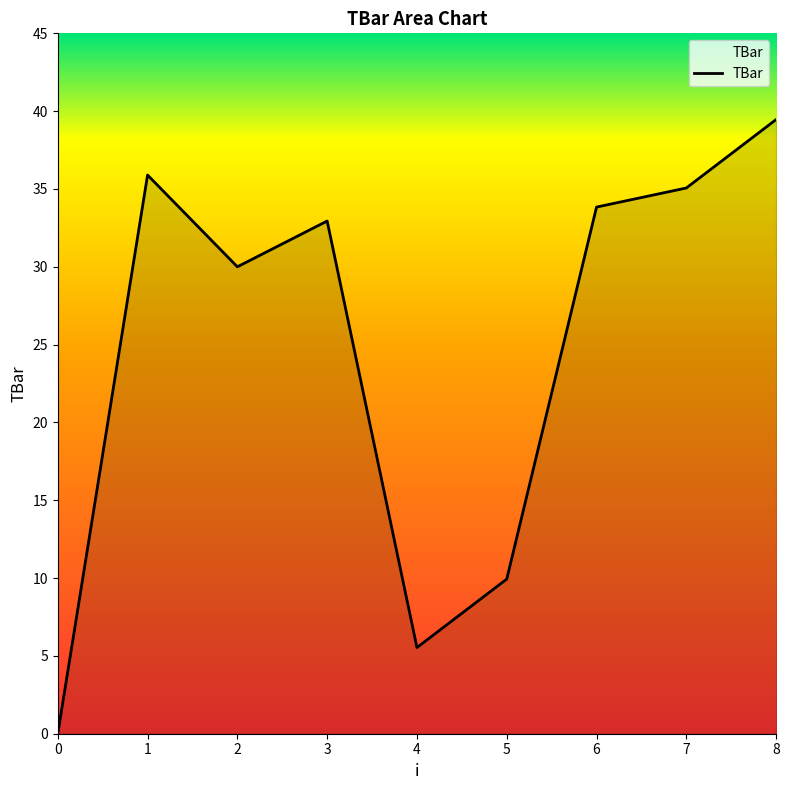

What is the average value?

24.7